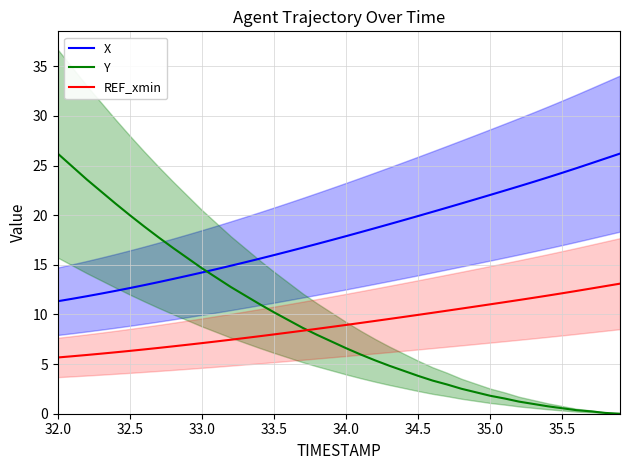

True or false: Y and X intersect in this chart.

True